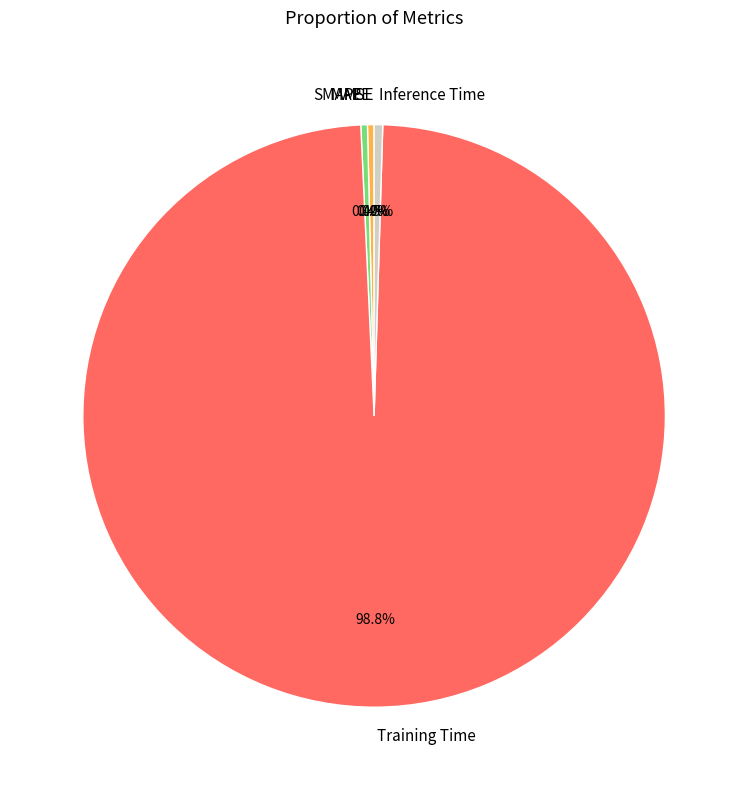

Is the sum of MAPE and SMAPE greater than half?

No